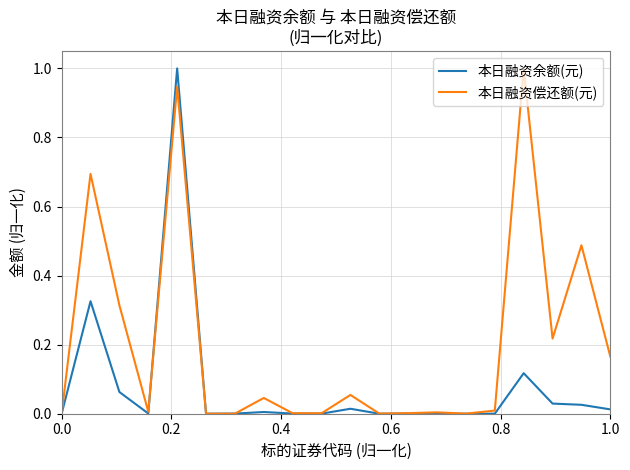

What is the maximum value shown in the chart?

1.0